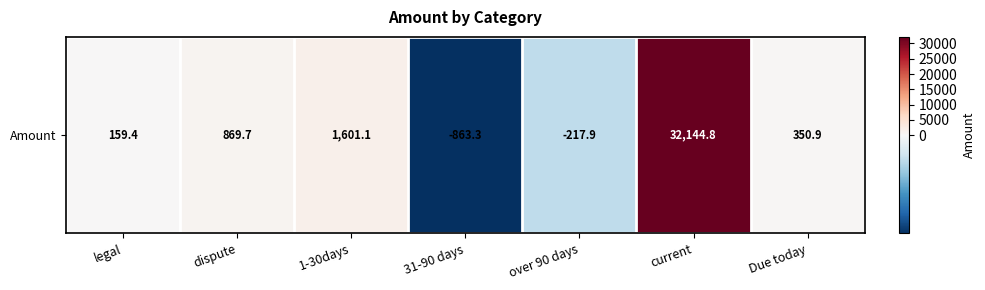

List the labels in order of value, largest first.

current, 1-30days, dispute, Due today, legal, over 90 days, 31-90 days